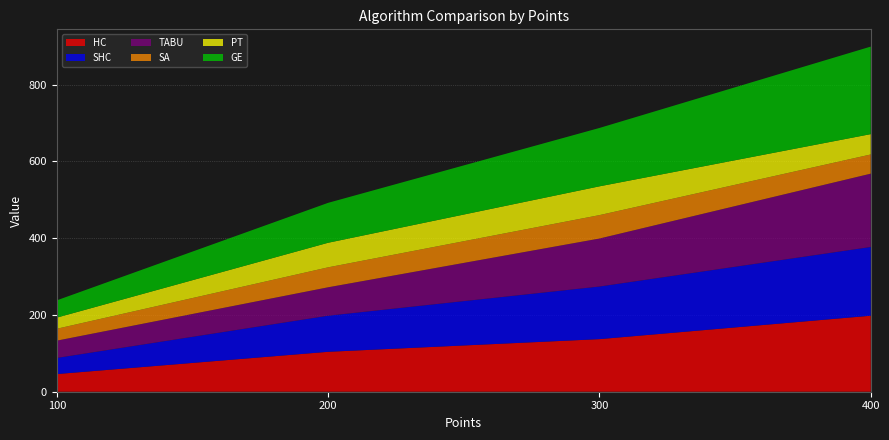

Reading right to left, list all the values displayed in this chart.

HC: 400=198	300=137	200=104	100=46
SHC: 400=179	300=137	200=94	100=42
TABU: 400=191	300=125	200=74	100=45
SA: 400=50	300=61	200=52	100=31
PT: 400=53	300=75	200=64	100=29
GE: 400=228	300=152	200=104	100=45